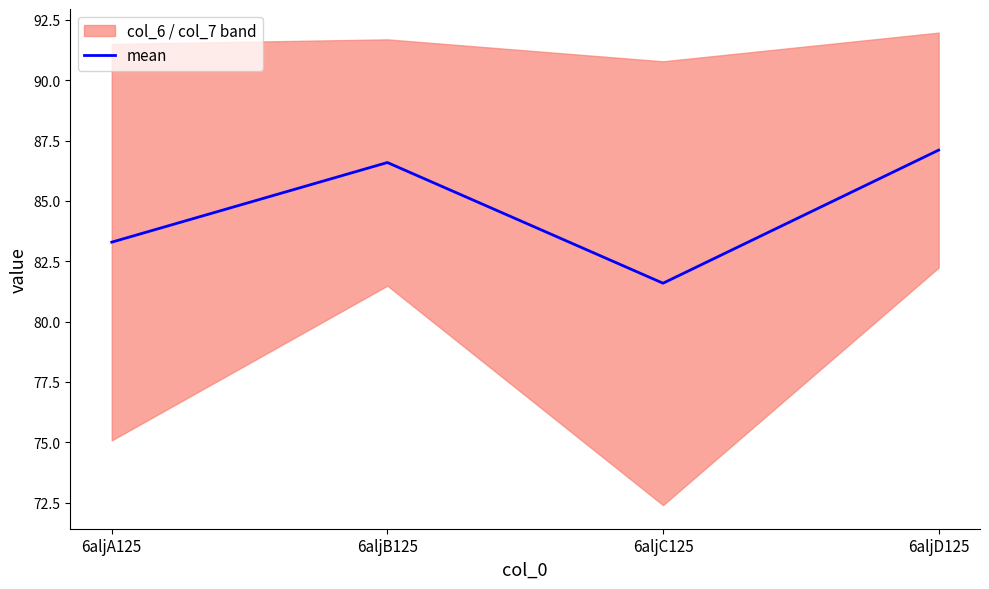

What is the label of the 3rd point from the left?

6aljC125